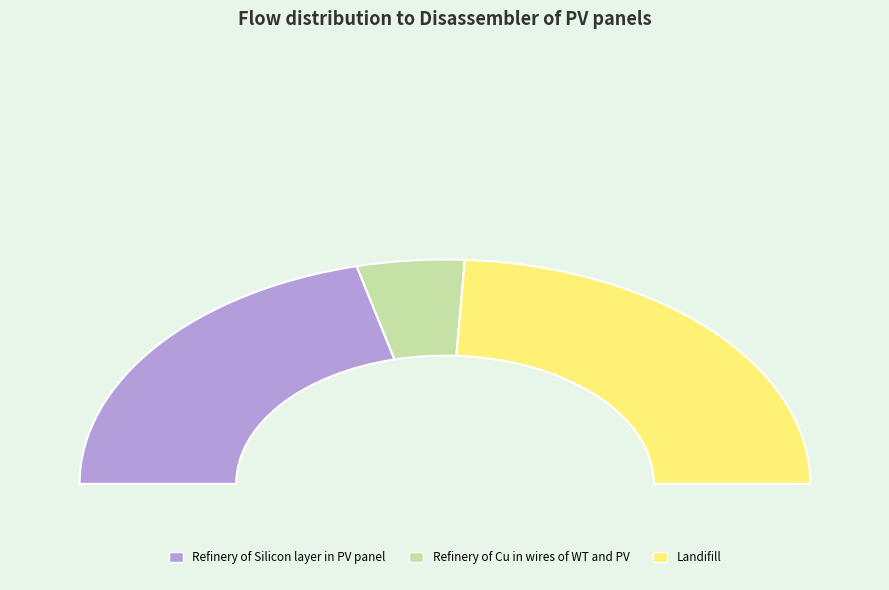

What percentage is NOT represented by Landifill?

51.7%